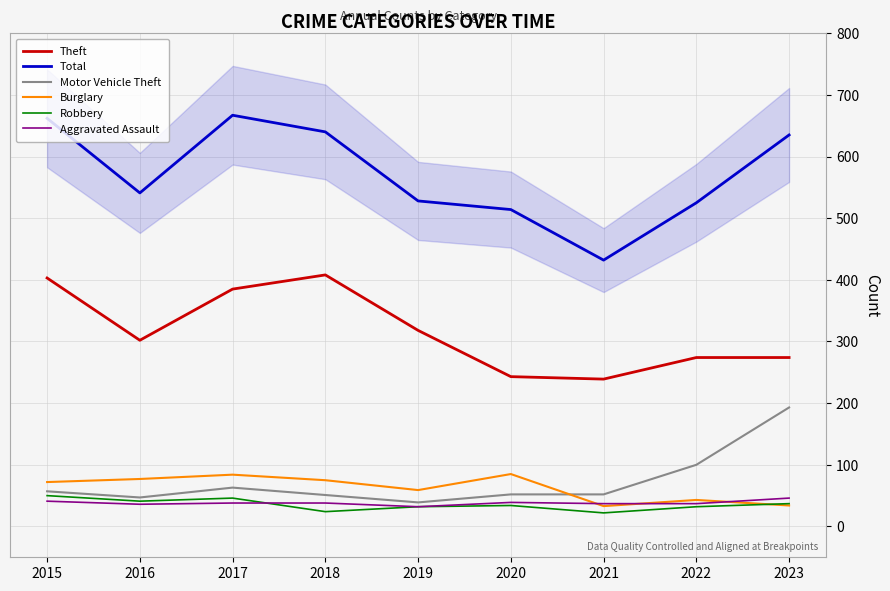

Which label corresponds to the smallest value in the chart?

2021